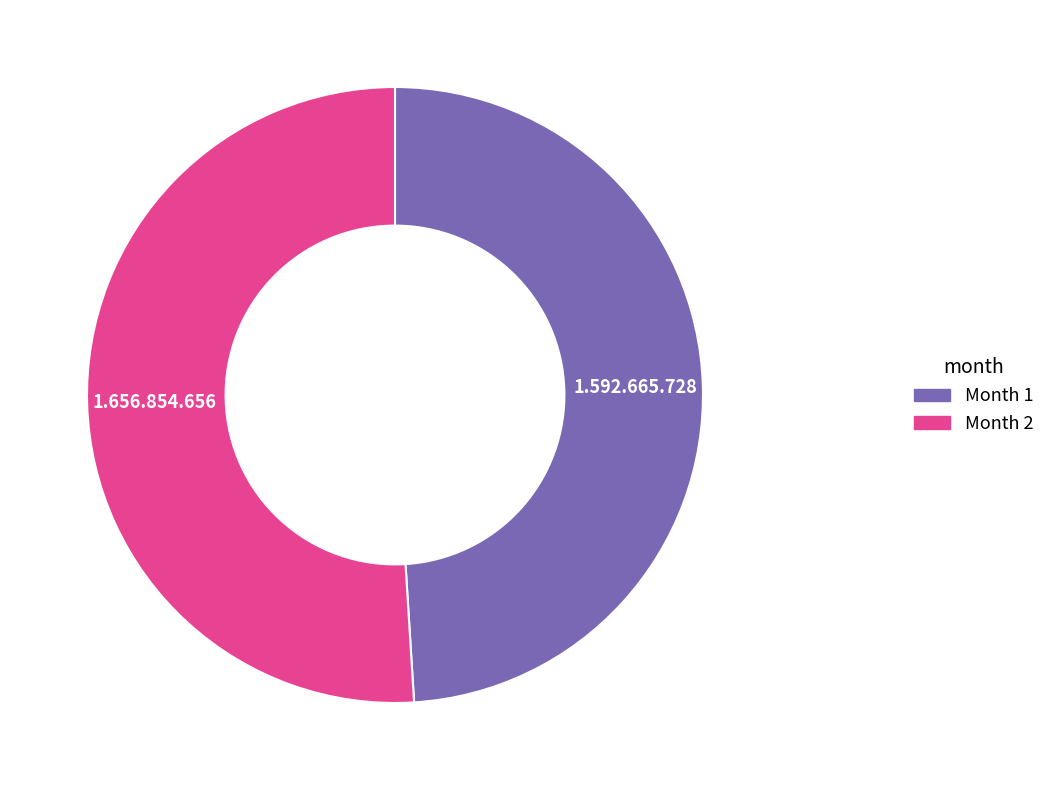

Is it true that Month 2 is 65% of the pie?

False